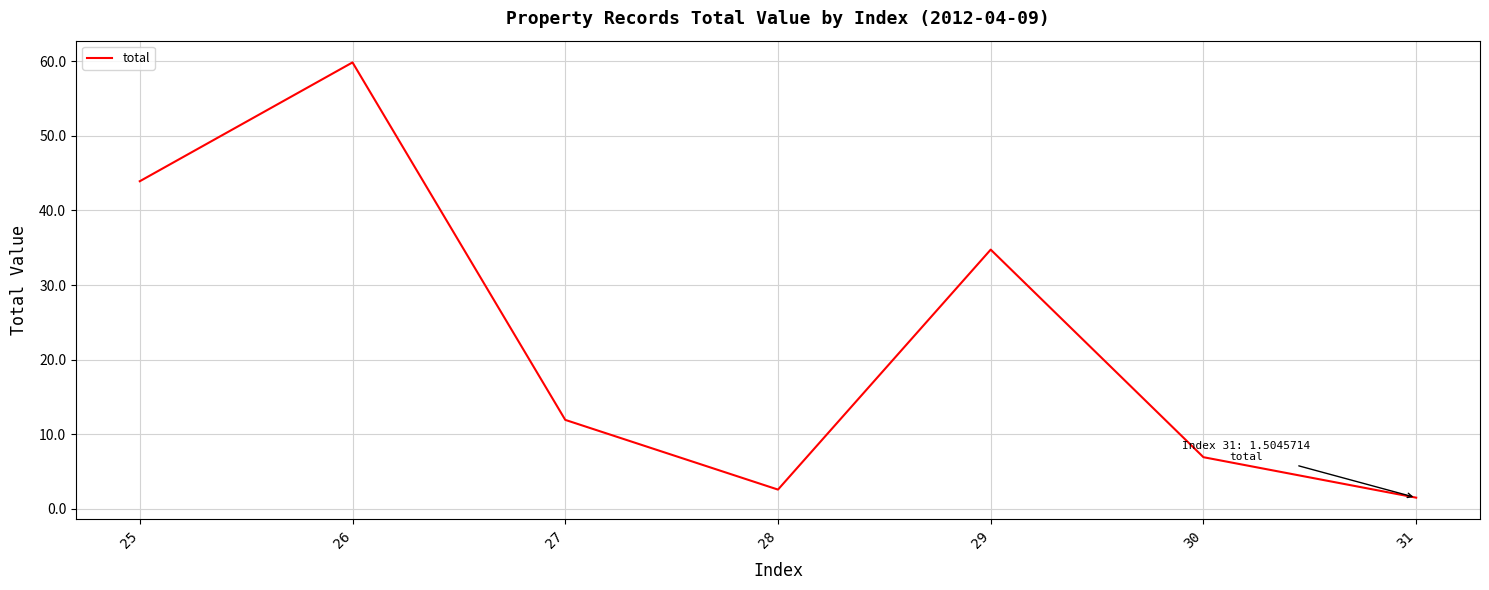

Rank the categories by value from lowest to highest.

31, 28, 30, 27, 29, 25, 26